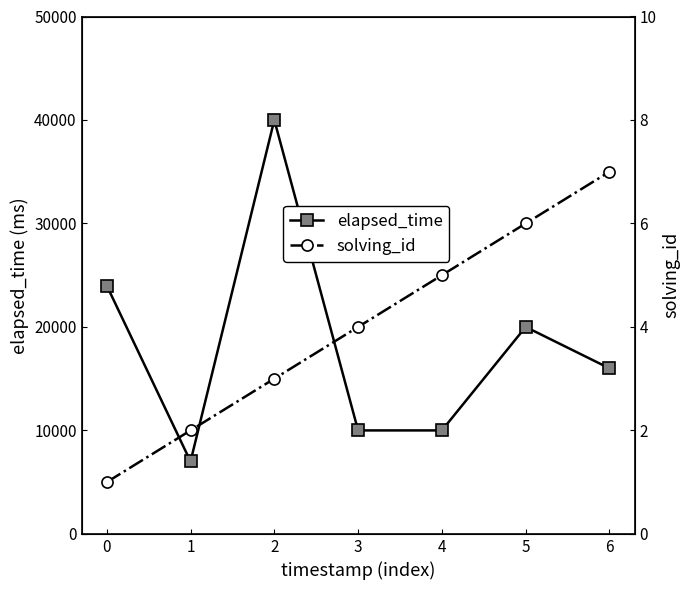

The elapsed_time series shows 40000 at 2. True or false?

True